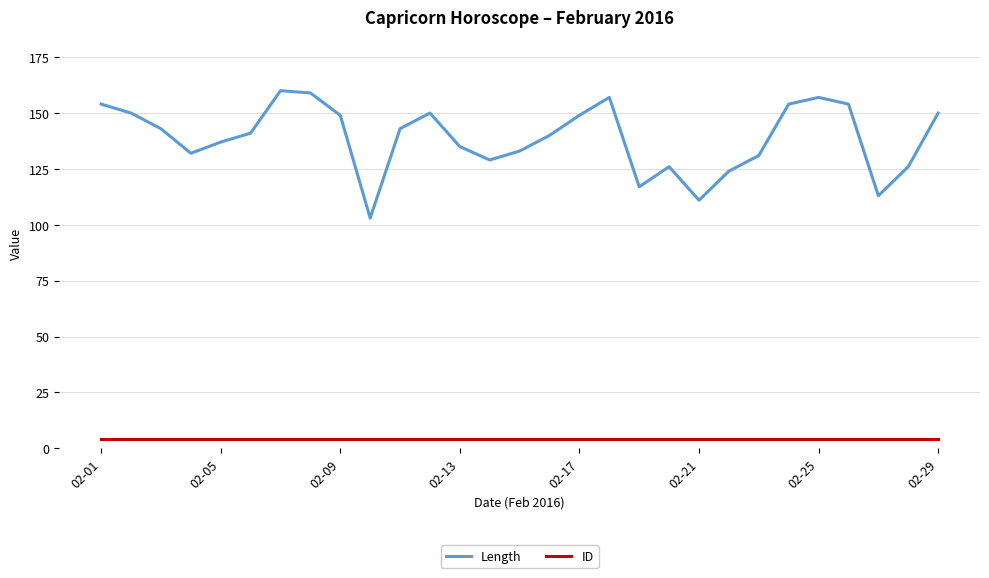

True or false: Length and ID cross at least once.

False